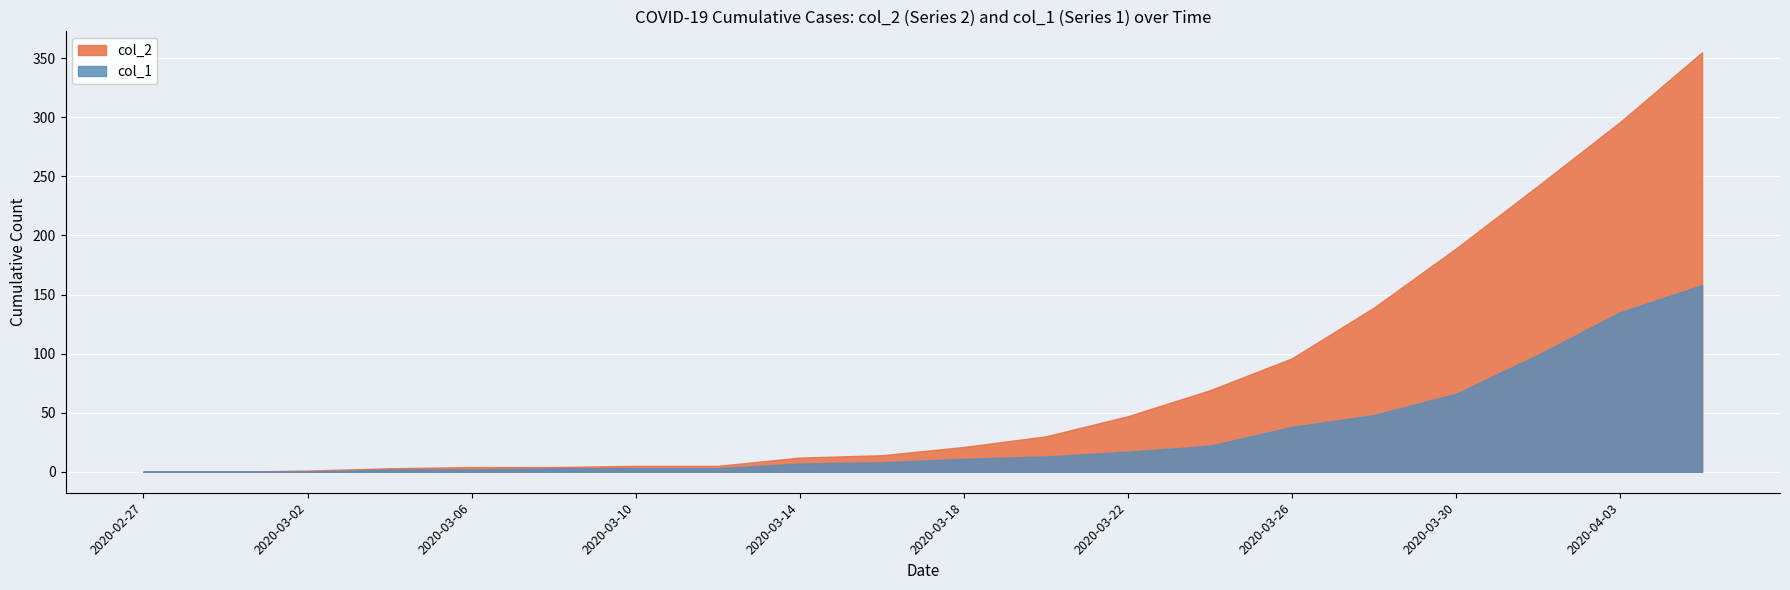

What position from the right is 2020-03-12?

13